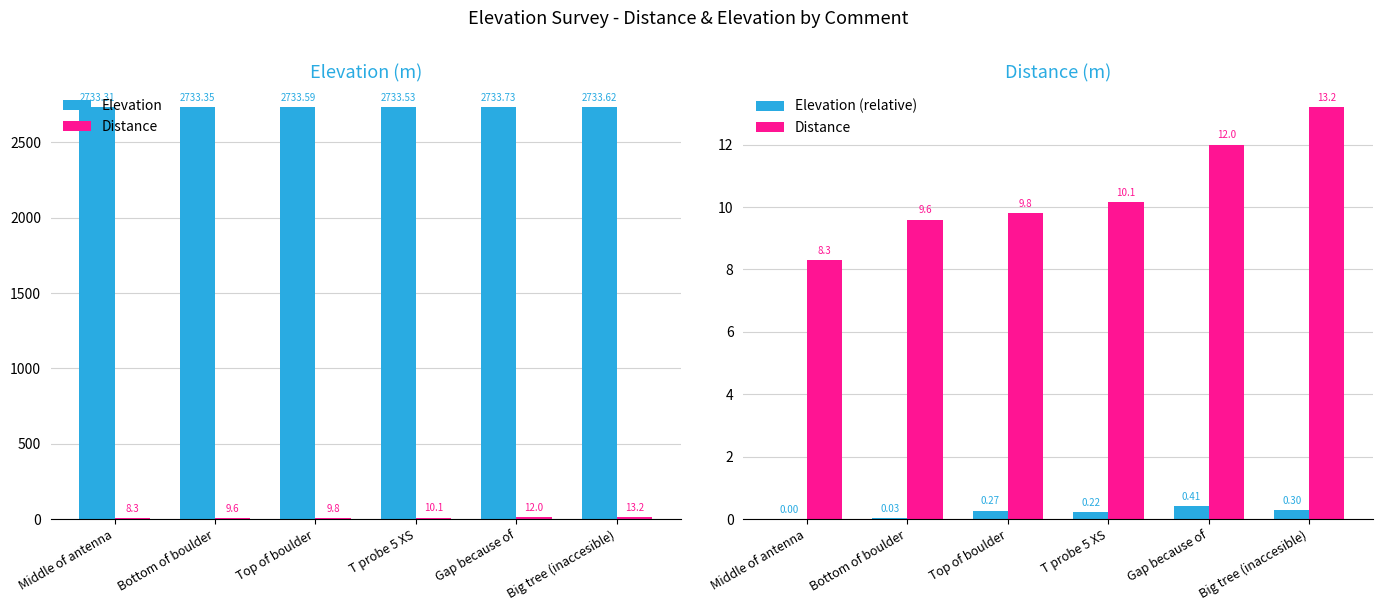

Reading right to left, extract all data points from this chart.

Elevation: Big tree (inaccesible)=2733.6	Gap because of=2733.7	T probe 5 XS=2733.5	Top of boulder=2733.6	Bottom of boulder=2733.3	Middle of antenna=2733.3
Distance: Big tree (inaccesible)=13.2	Gap because of=12.0	T probe 5 XS=10.1	Top of boulder=9.8	Bottom of boulder=9.6	Middle of antenna=8.3
Elevation (relative): Big tree (inaccesible)=0.3	Gap because of=0.4	T probe 5 XS=0.2	Top of boulder=0.3	Bottom of boulder=0.0	Middle of antenna=0.0